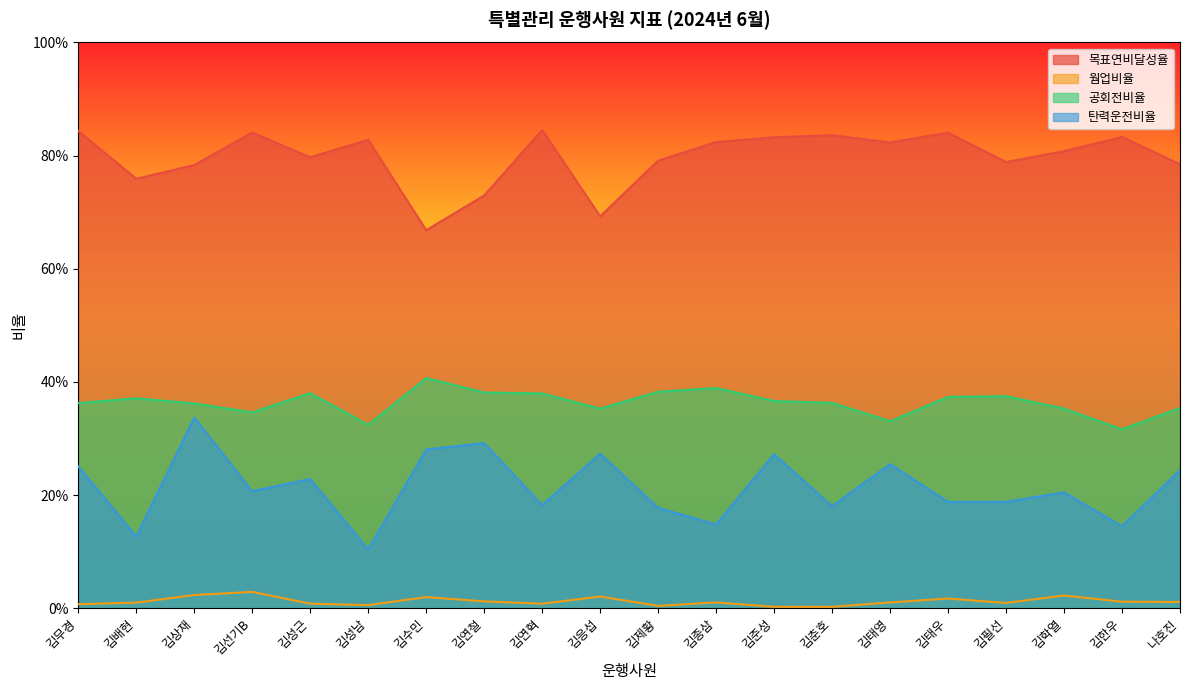

Which has a higher value, 김무경 or 김선기B?

김무경